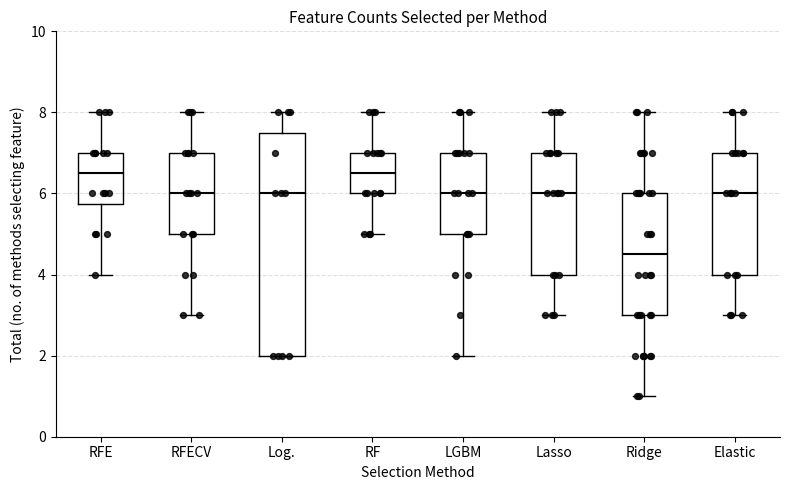

Which box is the tallest, from its lower edge to its upper edge?

Log.